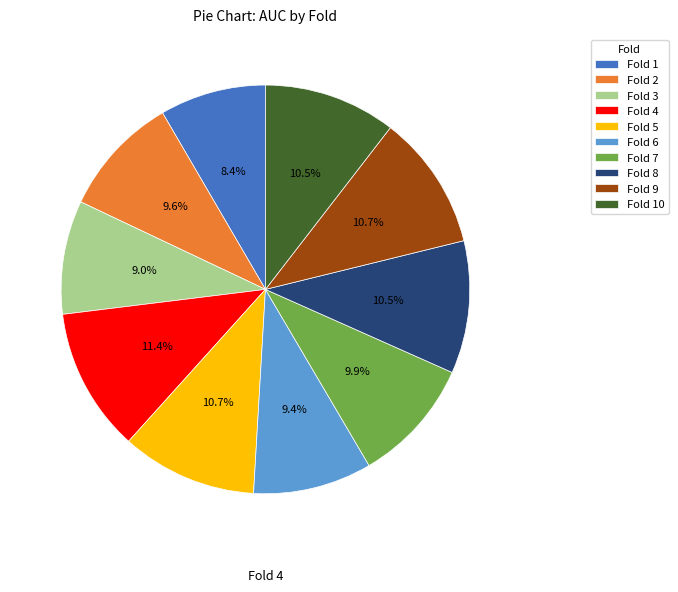

Does any single category account for the majority?

No